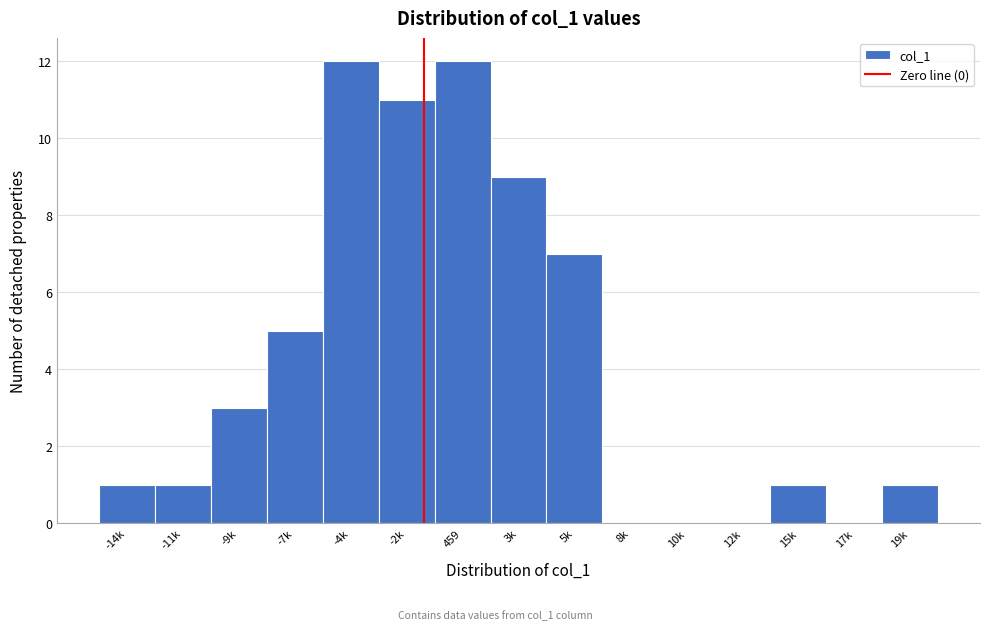

Reading left to right, what are all the values shown in this chart?

-14k=1	-11k=1	-9k=3	-7k=5	-4k=12	-2k=11	459=12	3k=9	5k=7	8k=0	10k=0	12k=0	15k=1	17k=0	19k=1